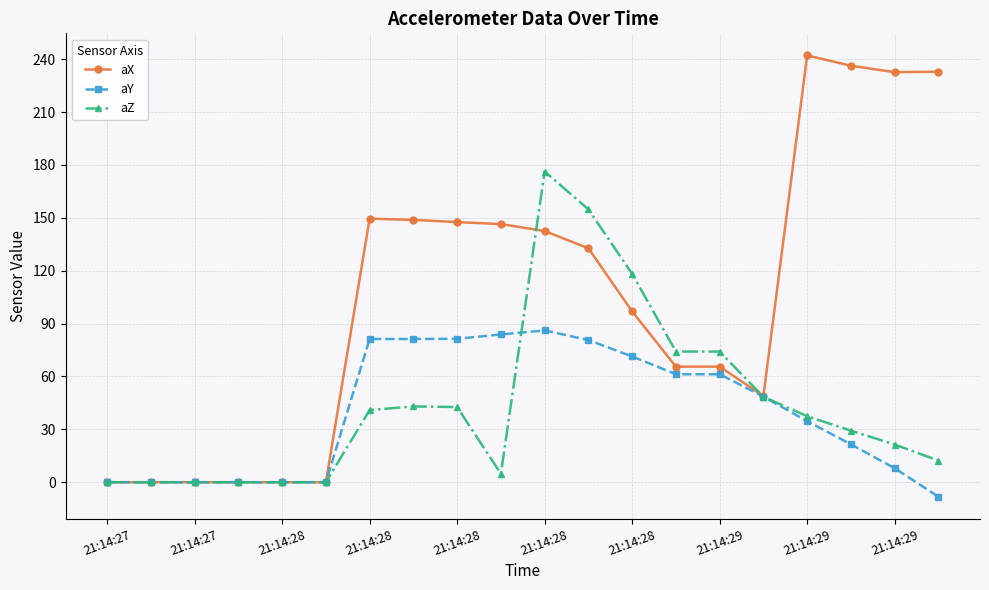

What is the highest value of the aY series?

86.1